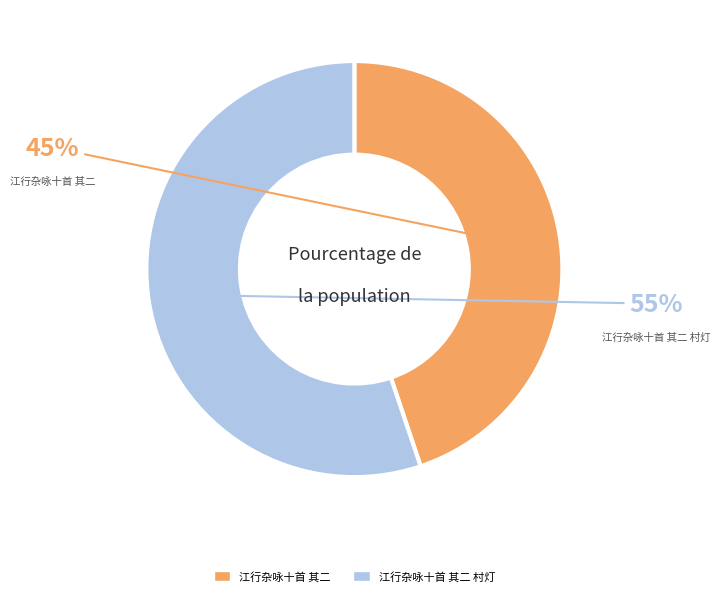

Rank the categories by value from highest to lowest.

江行杂咏十首 其二 村灯, 江行杂咏十首 其二